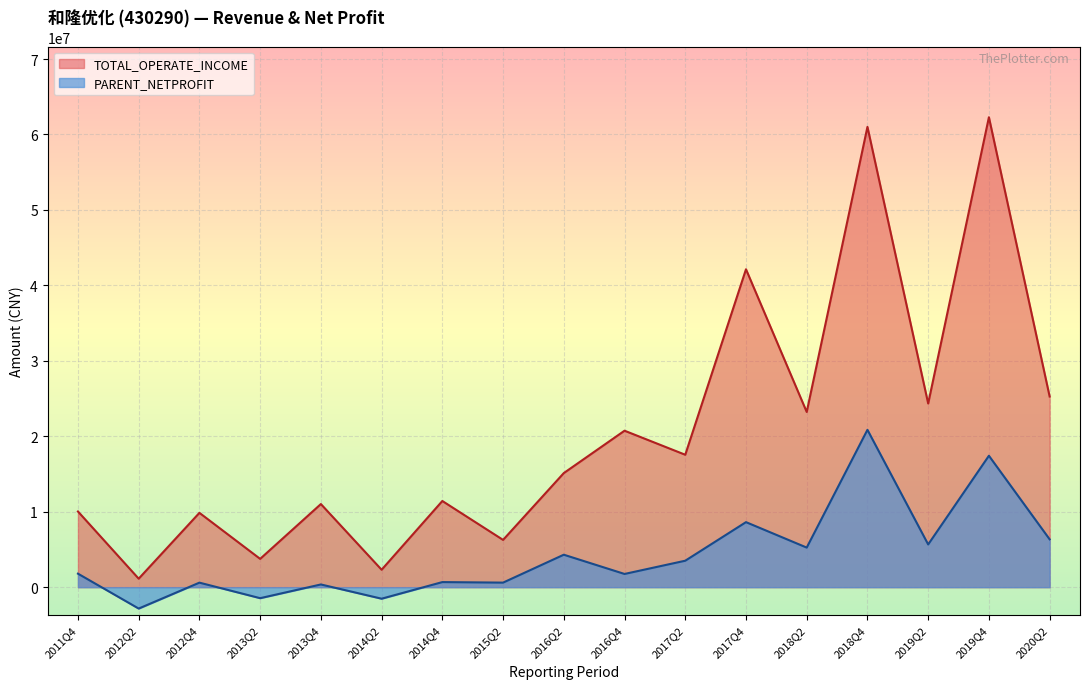

In TOTAL_OPERATE_INCOME, how many points are higher than both neighbors (excluding endpoints)?

7